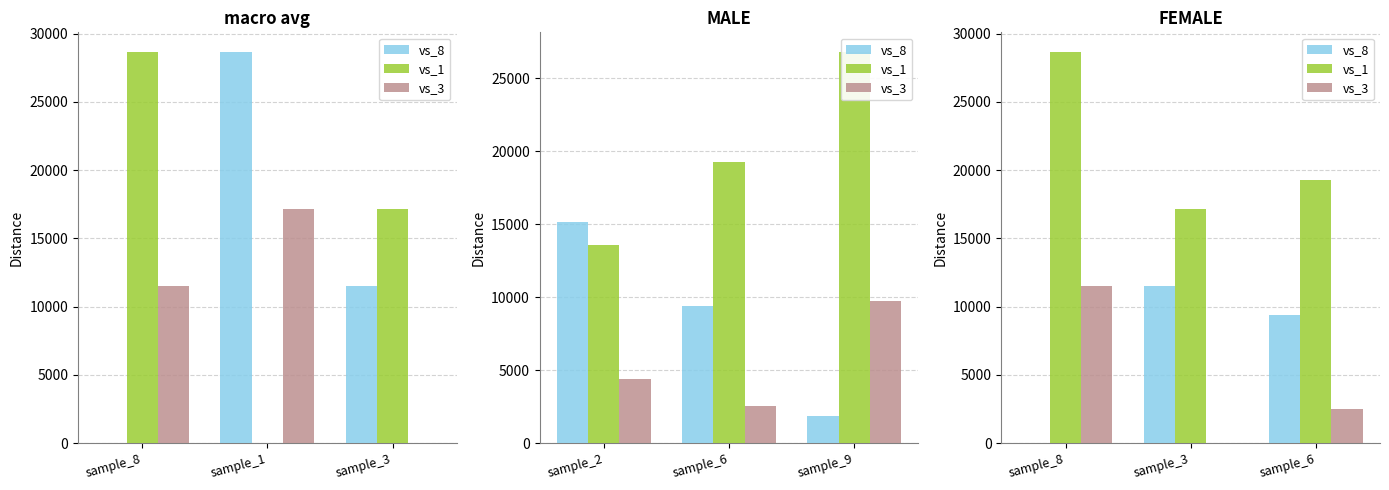

What is the value of the vs_3 bar at the 3rd from the left?

2530.5